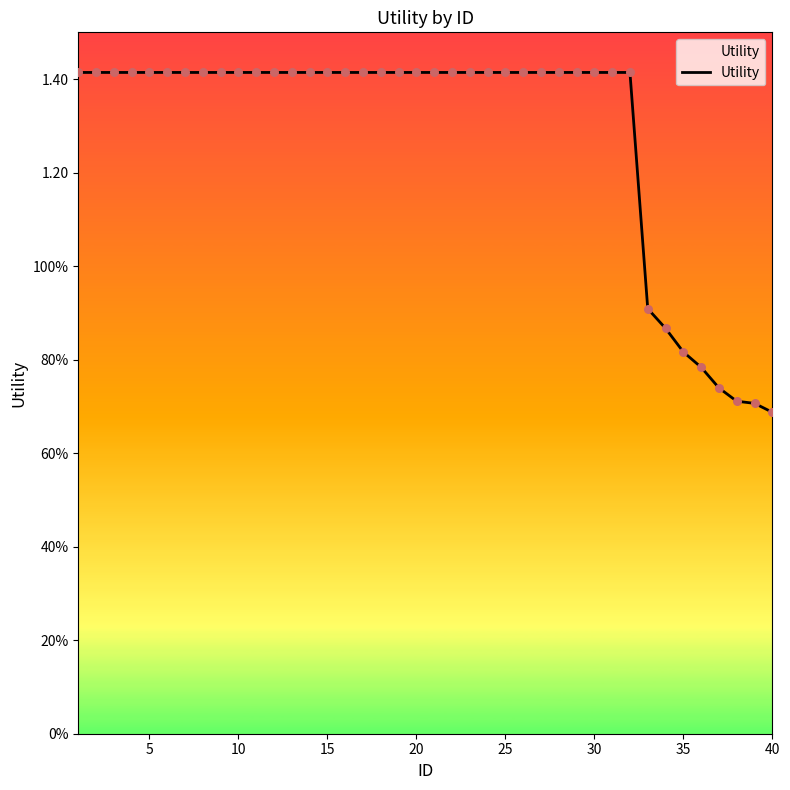

Is this an area chart (filled region under the line)?

Yes